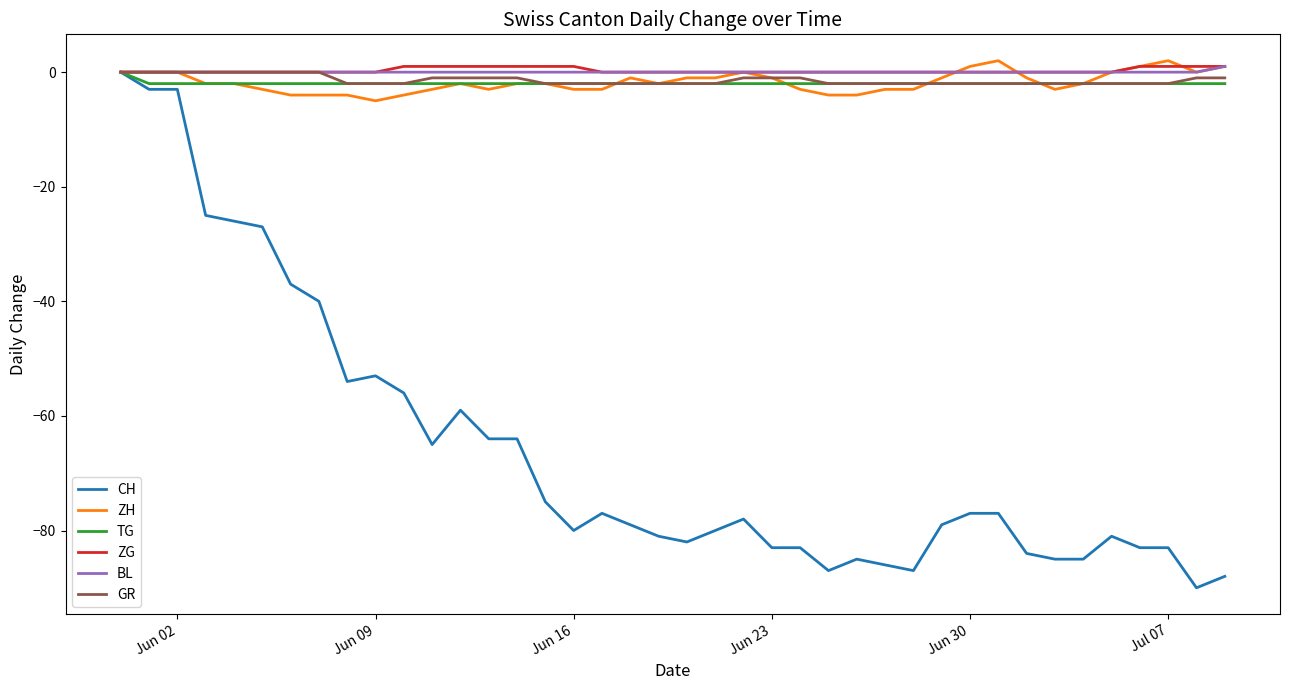

What is the smallest value displayed?

-90